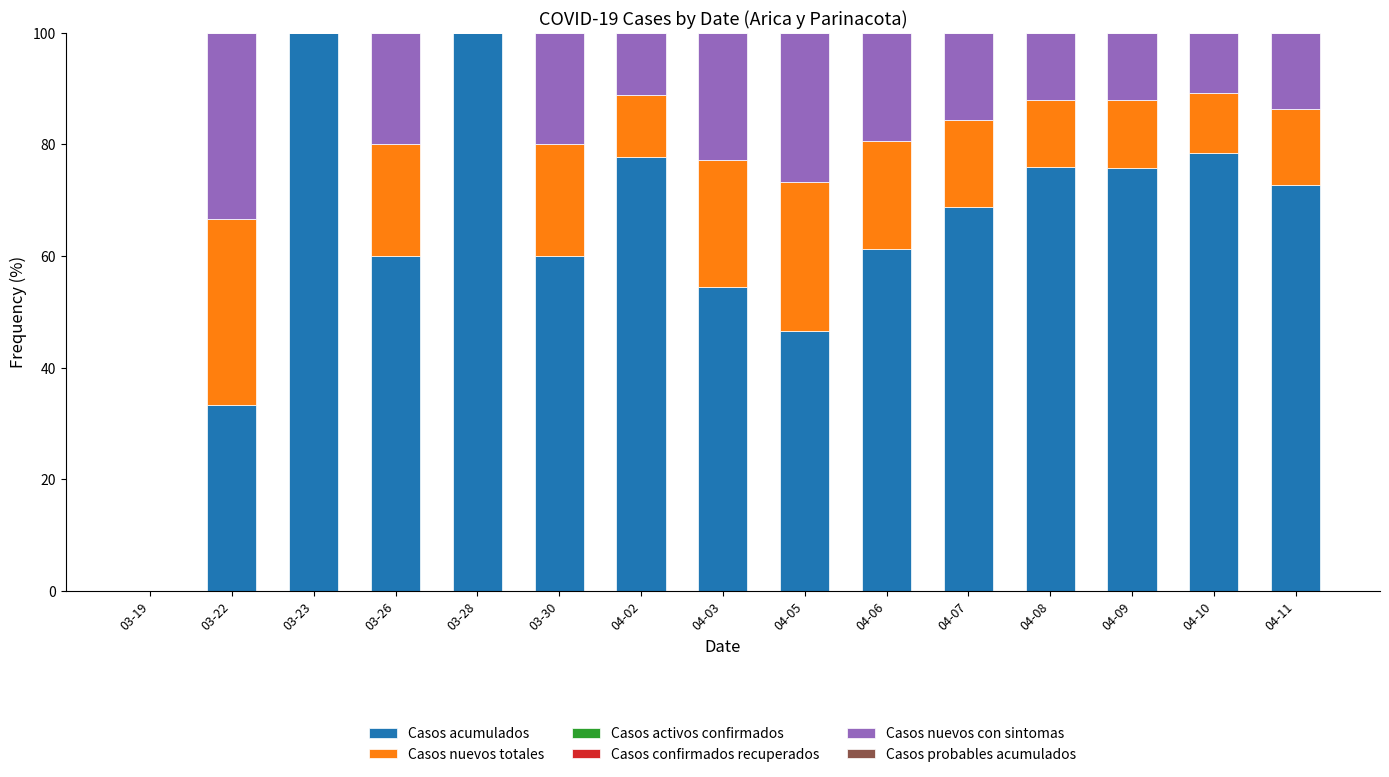

The Casos acumulados series shows 17.2 at 03-22. True or false?

False